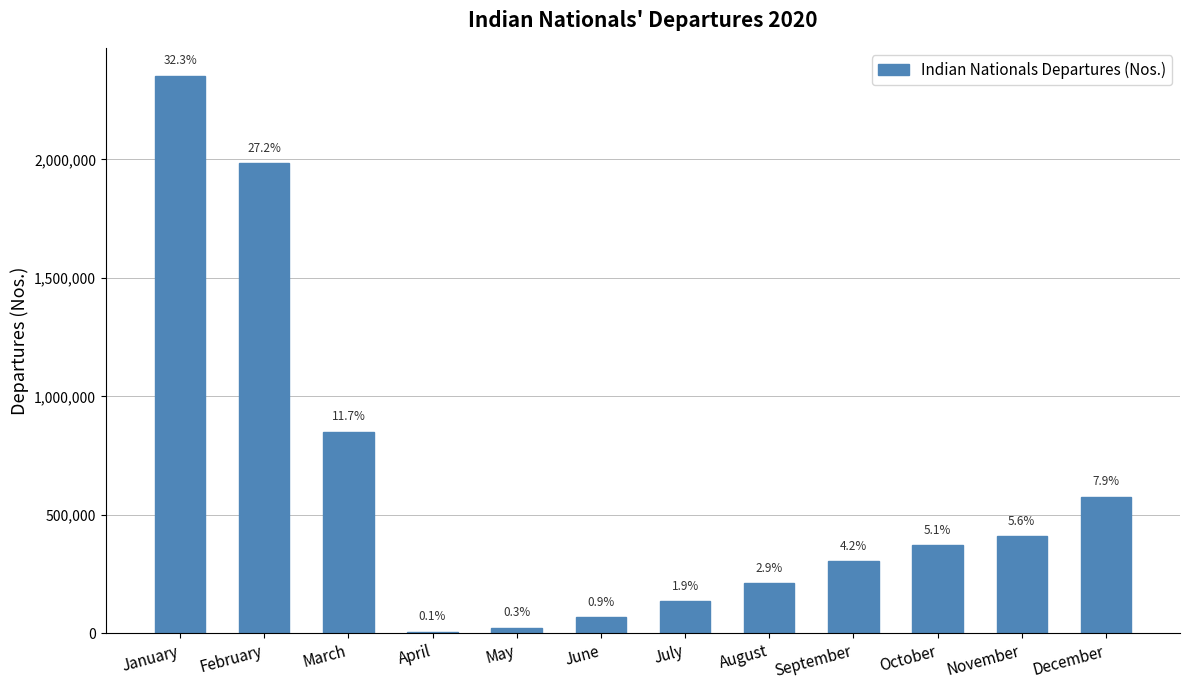

What is the sum of the values at May and November?

432067